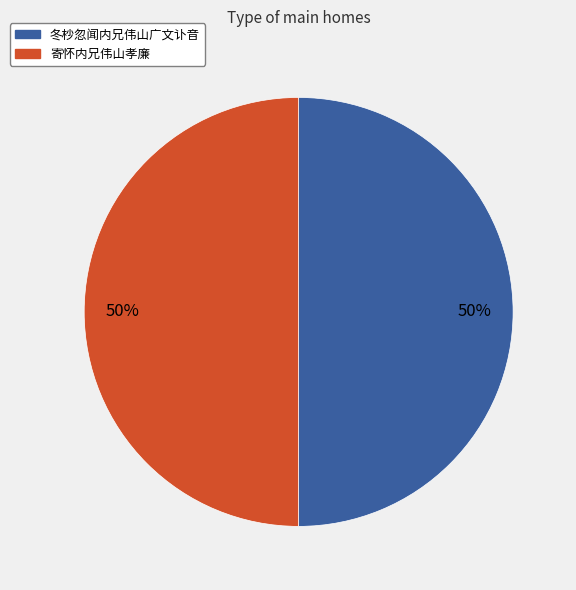

To the nearest percent, what is the average slice percentage?

50%